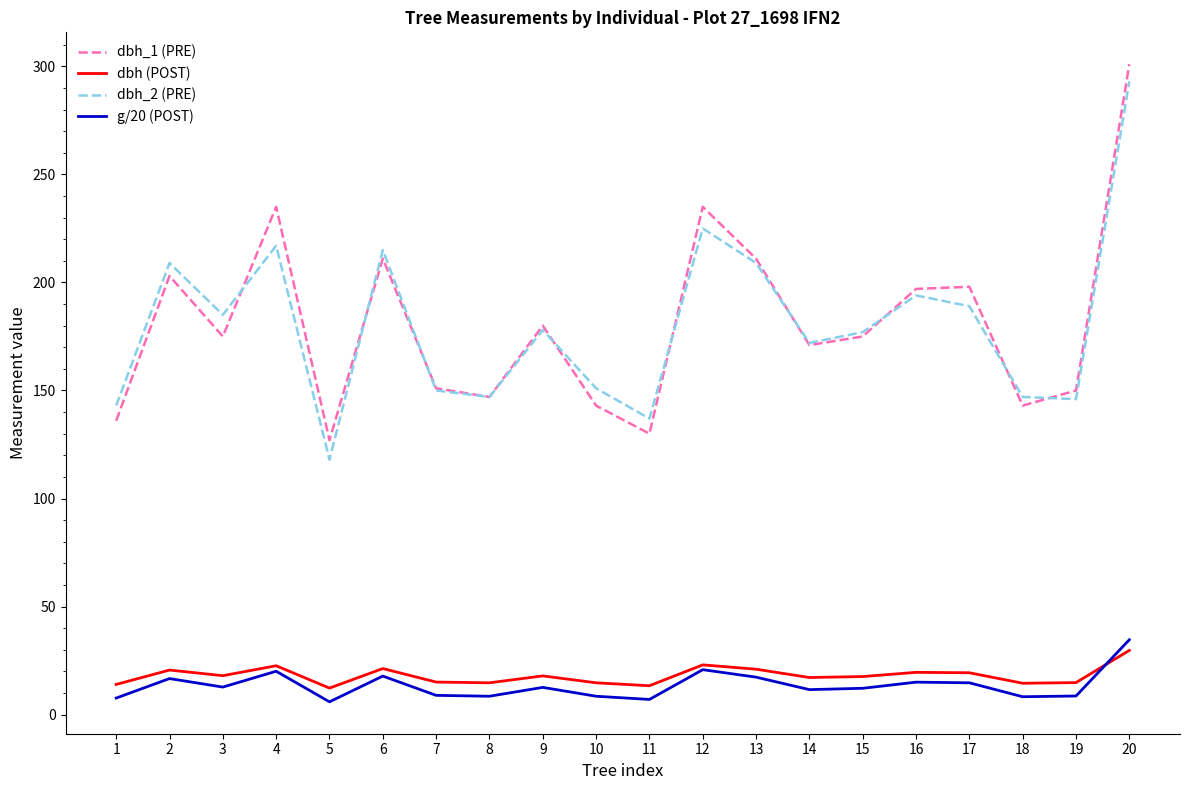

What is the difference between the dbh_1 (PRE) values at 14 and 1?

35.0